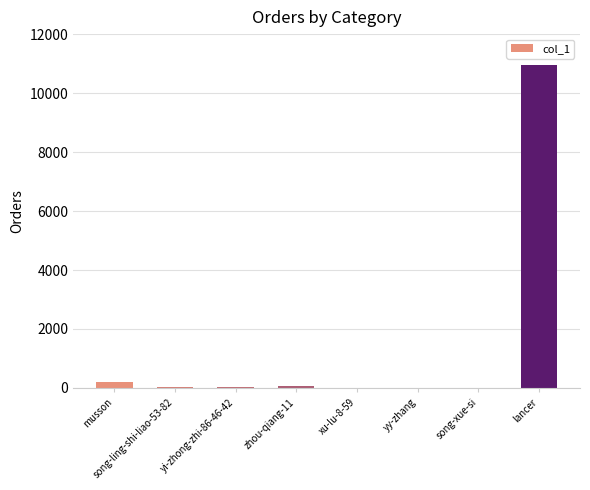

At which category does the chart reach its peak across all series?

lancer